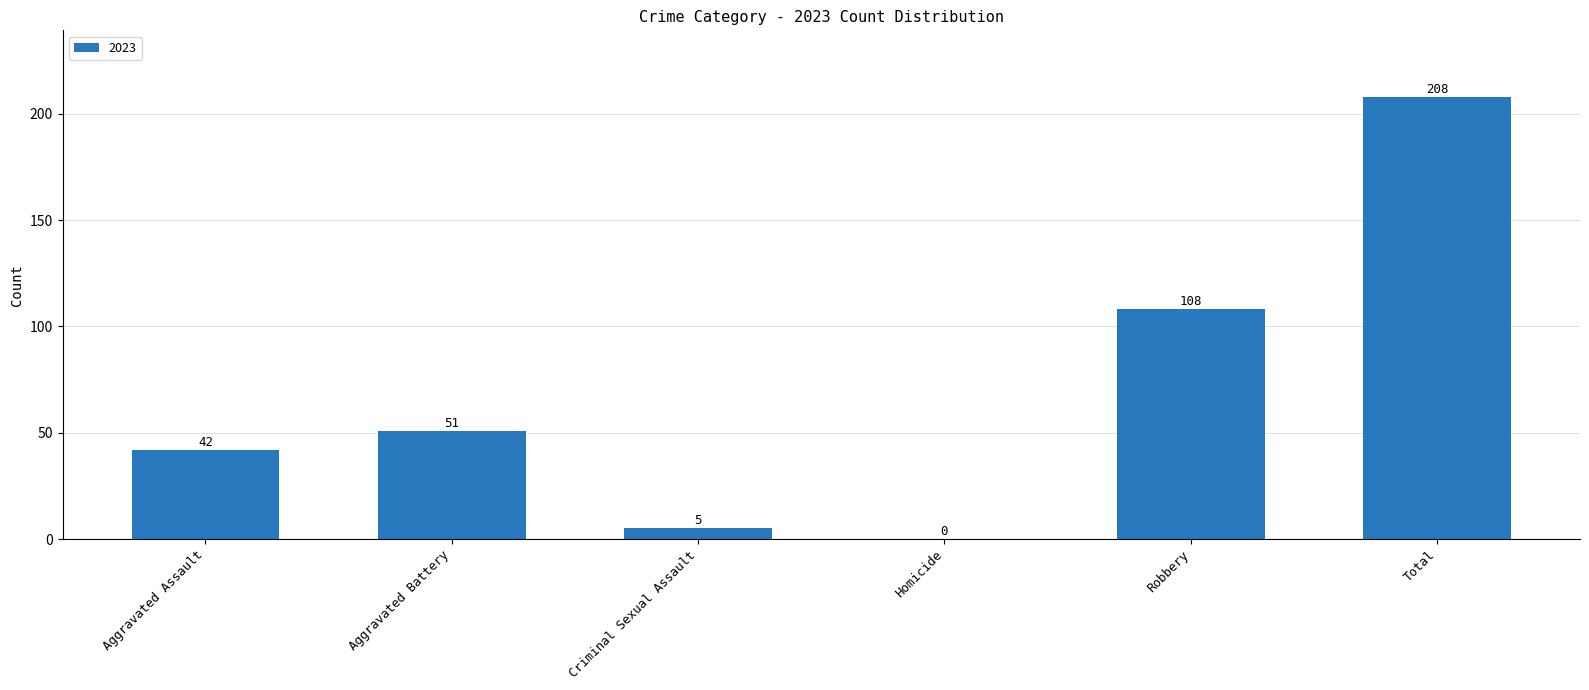

Reading right to left, what are all the values shown in this chart?

Total=208	Robbery=108	Homicide=0	Criminal Sexual Assault=5	Aggravated Battery=51	Aggravated Assault=42